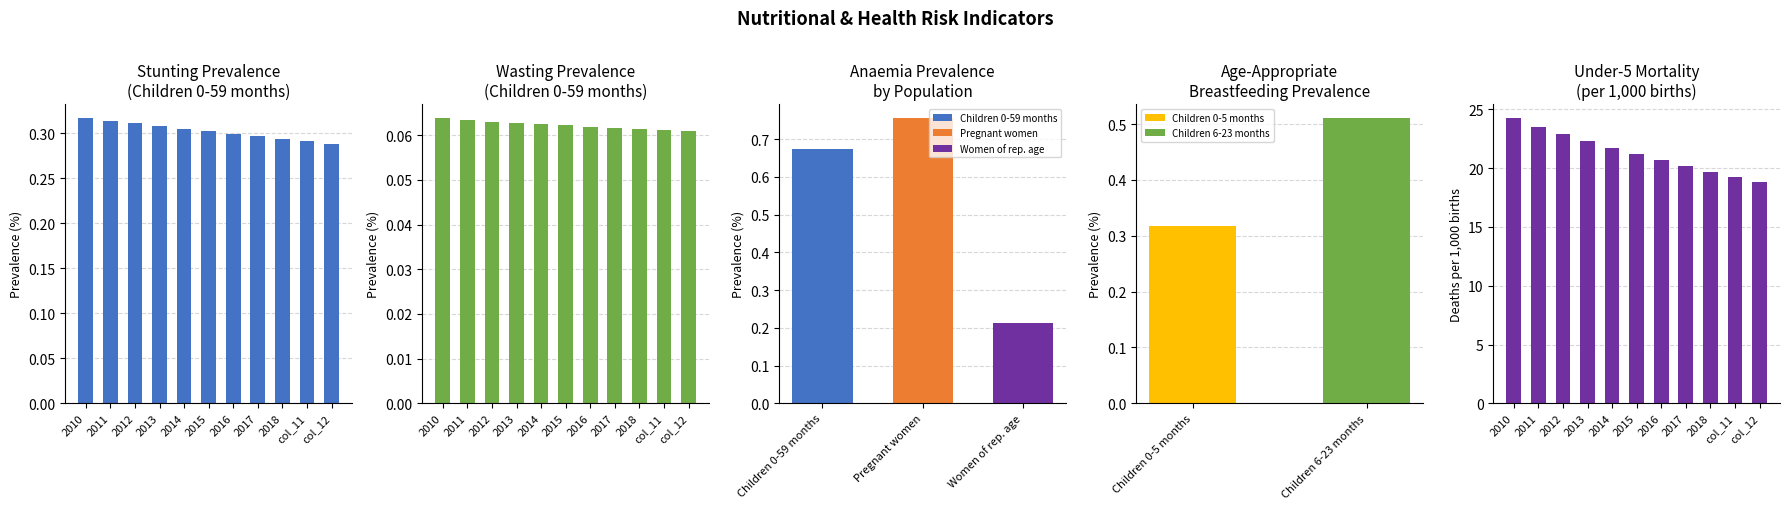

Between 2011 and 2015, which series saw the biggest shift?

Under-5 Mortality (per 1000 births)